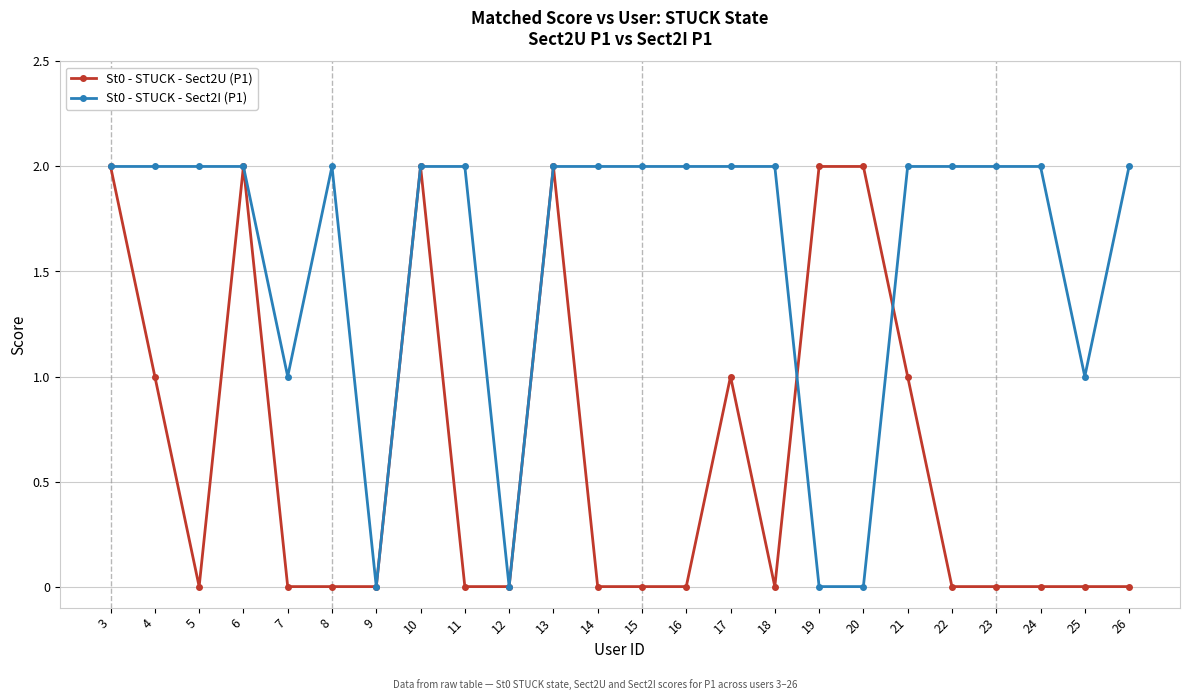

What is the maximum value shown in the chart?

2